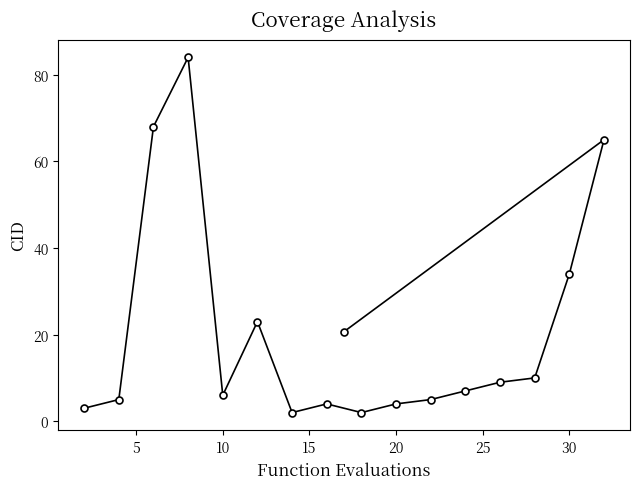

What is the greatest value displayed?

84.0